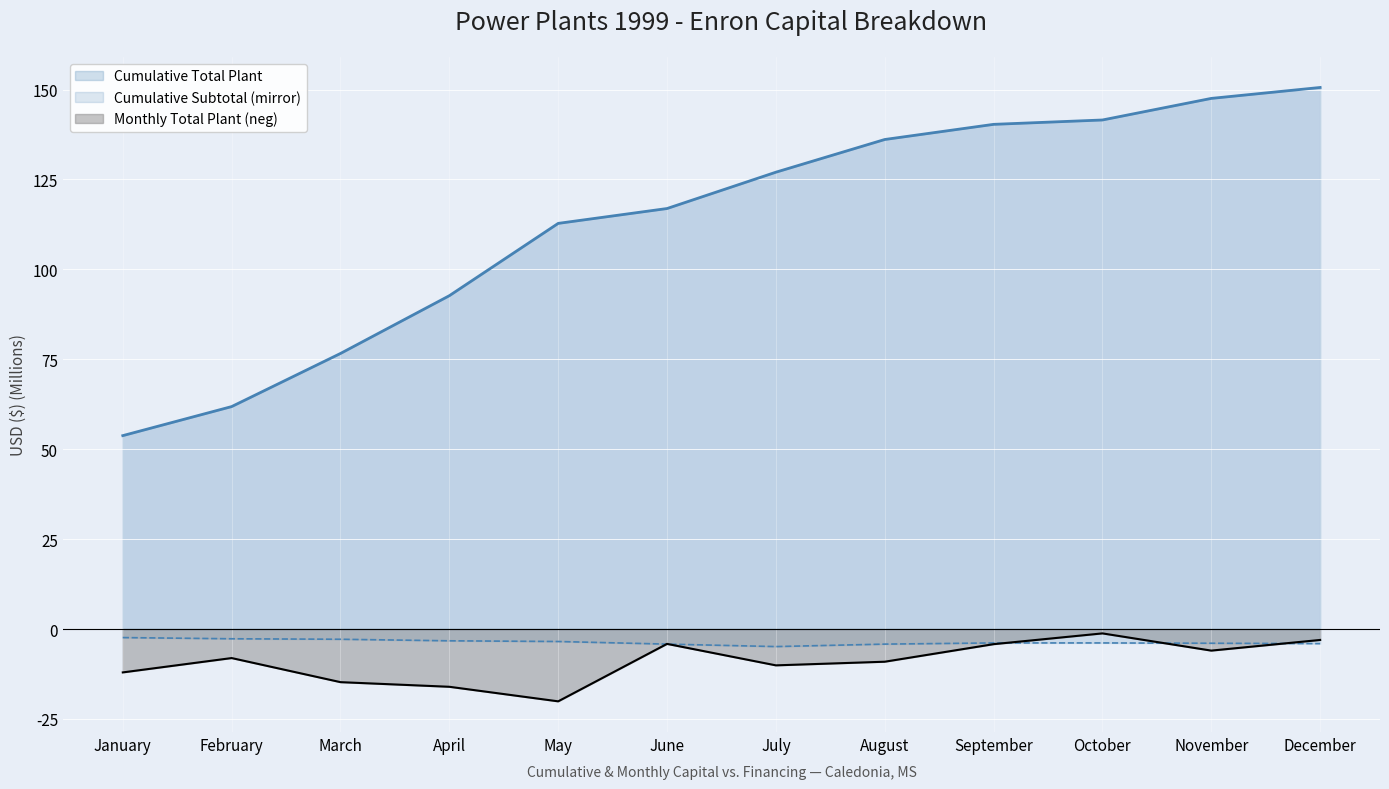

What is the difference between the Cumulative Total Plant values at July and June?

10.1